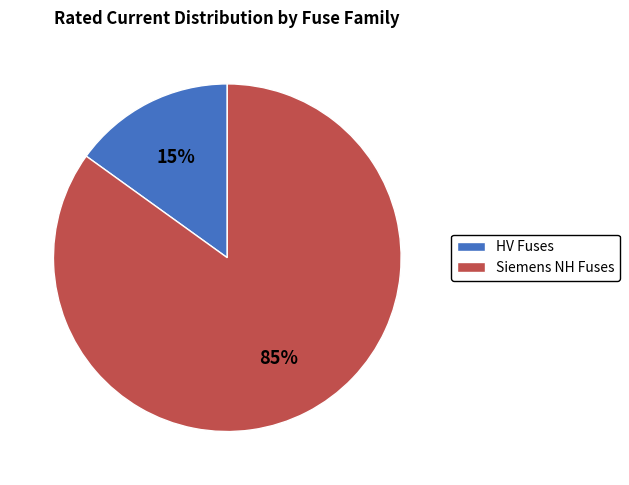

Which has a higher value, HV Fuses or Siemens NH Fuses?

Siemens NH Fuses